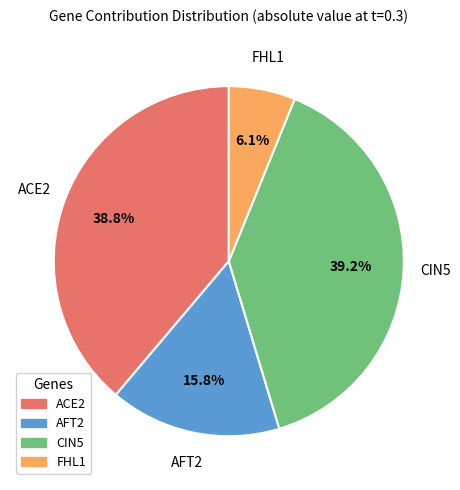

To the nearest percent, what is the difference between the largest and smallest slice percentages?

33%